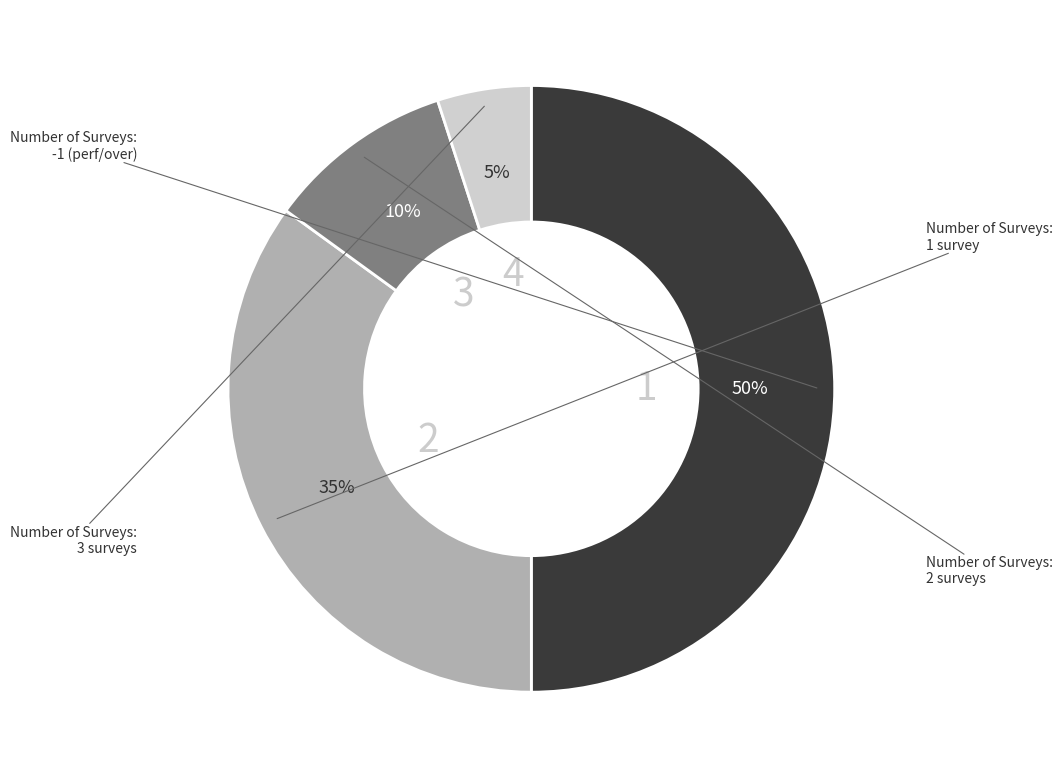

To the nearest percent, what is the average slice percentage?

25%